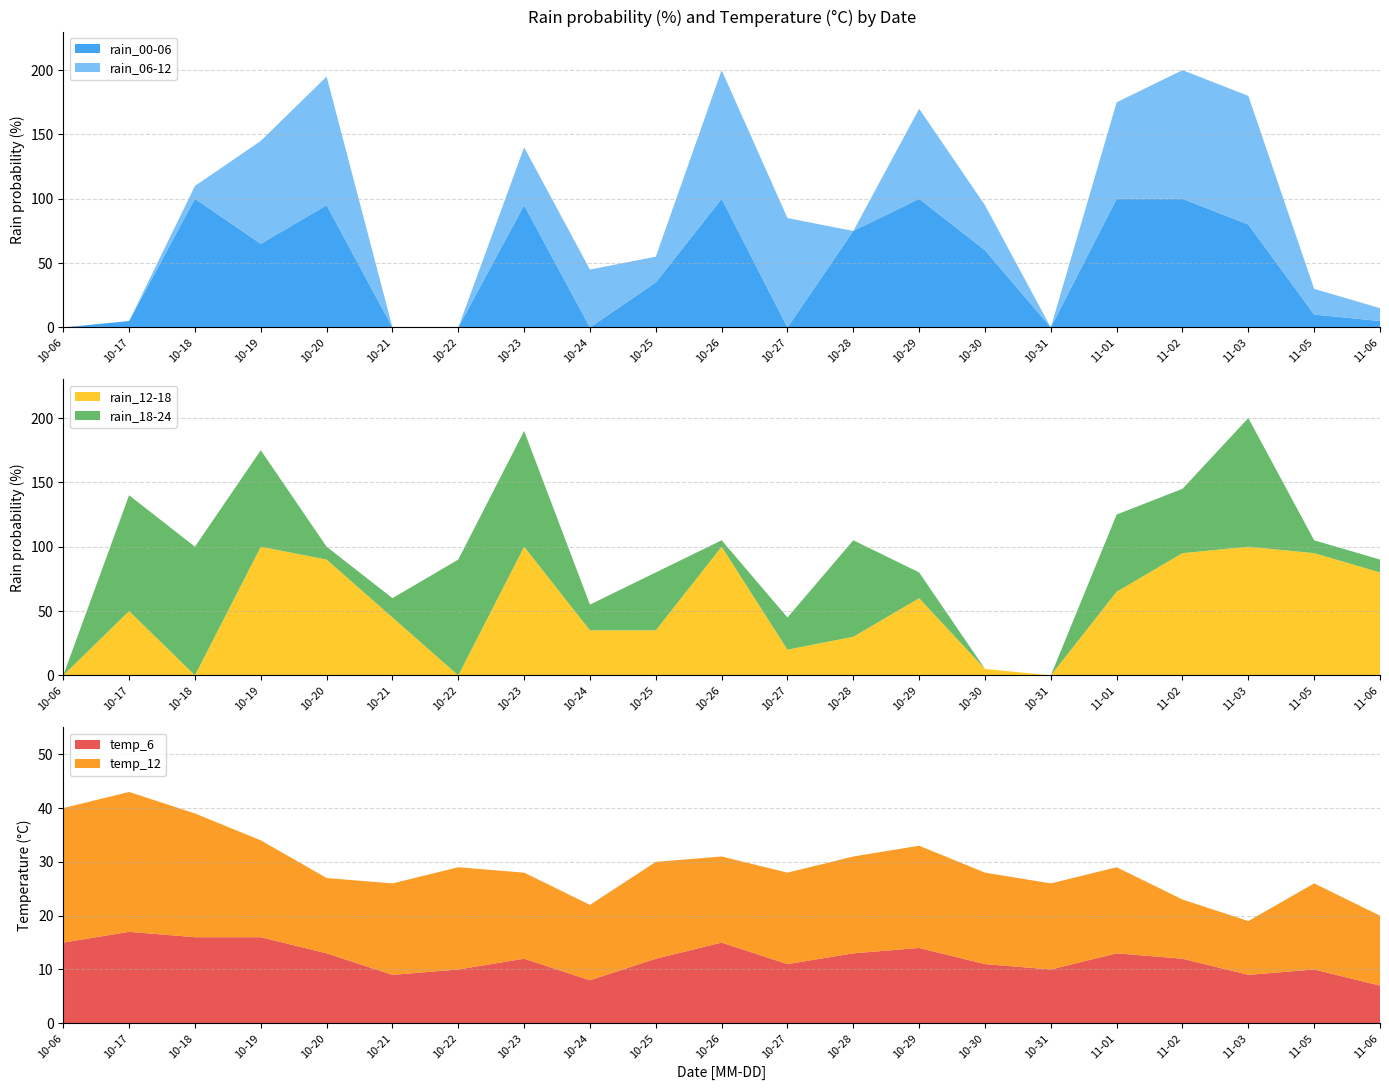

Reading left to right, transcribe all the data shown in this chart.

rain_00-06: 2023-10-06=0	2023-10-17=5	2023-10-18=100	2023-10-19=65	2023-10-20=95	2023-10-21=0	2023-10-22=0	2023-10-23=95	2023-10-24=0	2023-10-25=35	2023-10-26=100	2023-10-27=0	2023-10-28=75	2023-10-29=100	2023-10-30=60	2023-10-31=0	2023-11-01=100	2023-11-02=100	2023-11-03=80	2023-11-05=10	2023-11-06=5
rain_06-12: 2023-10-06=0	2023-10-17=0	2023-10-18=10	2023-10-19=80	2023-10-20=100	2023-10-21=0	2023-10-22=0	2023-10-23=45	2023-10-24=45	2023-10-25=20	2023-10-26=100	2023-10-27=85	2023-10-28=0	2023-10-29=70	2023-10-30=35	2023-10-31=0	2023-11-01=75	2023-11-02=100	2023-11-03=100	2023-11-05=20	2023-11-06=10
rain_12-18: 2023-10-06=0	2023-10-17=50	2023-10-18=0	2023-10-19=100	2023-10-20=90	2023-10-21=45	2023-10-22=0	2023-10-23=100	2023-10-24=35	2023-10-25=35	2023-10-26=100	2023-10-27=20	2023-10-28=30	2023-10-29=60	2023-10-30=5	2023-10-31=0	2023-11-01=65	2023-11-02=95	2023-11-03=100	2023-11-05=95	2023-11-06=80
rain_18-24: 2023-10-06=0	2023-10-17=90	2023-10-18=100	2023-10-19=75	2023-10-20=10	2023-10-21=15	2023-10-22=90	2023-10-23=90	2023-10-24=20	2023-10-25=45	2023-10-26=5	2023-10-27=25	2023-10-28=75	2023-10-29=20	2023-10-30=0	2023-10-31=0	2023-11-01=60	2023-11-02=50	2023-11-03=100	2023-11-05=10	2023-11-06=10
temp_6: 2023-10-06=15	2023-10-17=17	2023-10-18=16	2023-10-19=16	2023-10-20=13	2023-10-21=9	2023-10-22=10	2023-10-23=12	2023-10-24=8	2023-10-25=12	2023-10-26=15	2023-10-27=11	2023-10-28=13	2023-10-29=14	2023-10-30=11	2023-10-31=10	2023-11-01=13	2023-11-02=12	2023-11-03=9	2023-11-05=10	2023-11-06=7
temp_12: 2023-10-06=25	2023-10-17=26	2023-10-18=23	2023-10-19=18	2023-10-20=14	2023-10-21=17	2023-10-22=19	2023-10-23=16	2023-10-24=14	2023-10-25=18	2023-10-26=16	2023-10-27=17	2023-10-28=18	2023-10-29=19	2023-10-30=17	2023-10-31=16	2023-11-01=16	2023-11-02=11	2023-11-03=10	2023-11-05=16	2023-11-06=13